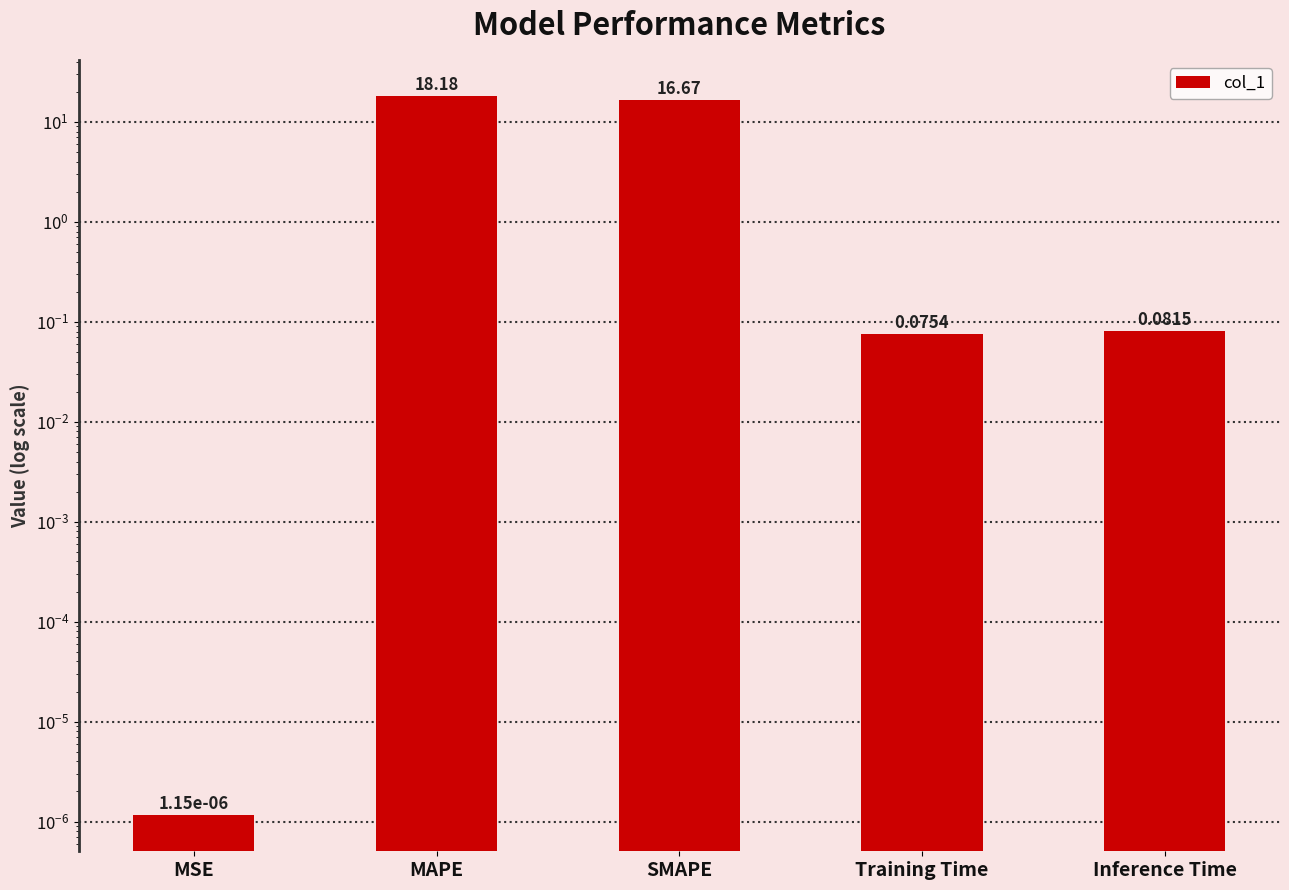

Rank the categories by value from lowest to highest.

MSE, Training Time, Inference Time, SMAPE, MAPE